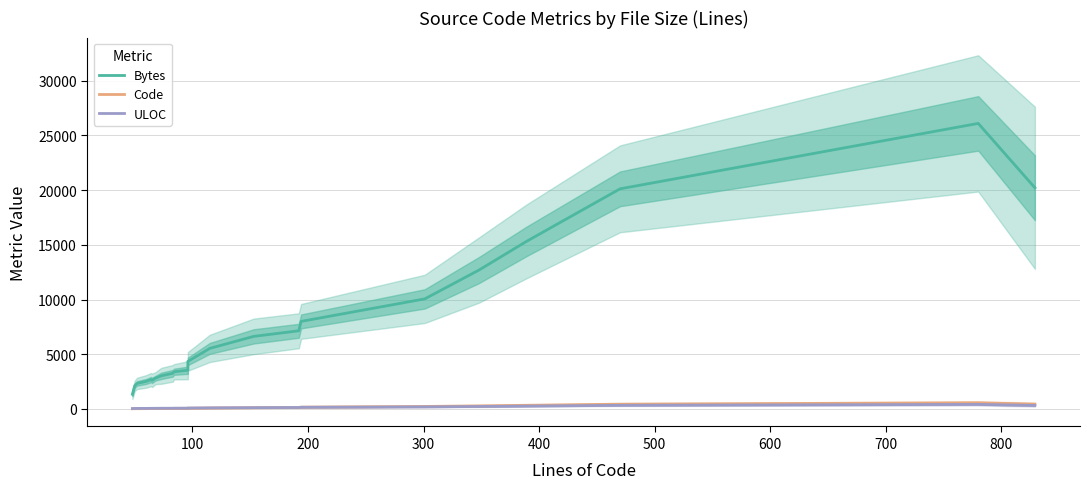

In Code, how many points are higher than both neighbors (excluding endpoints)?

1